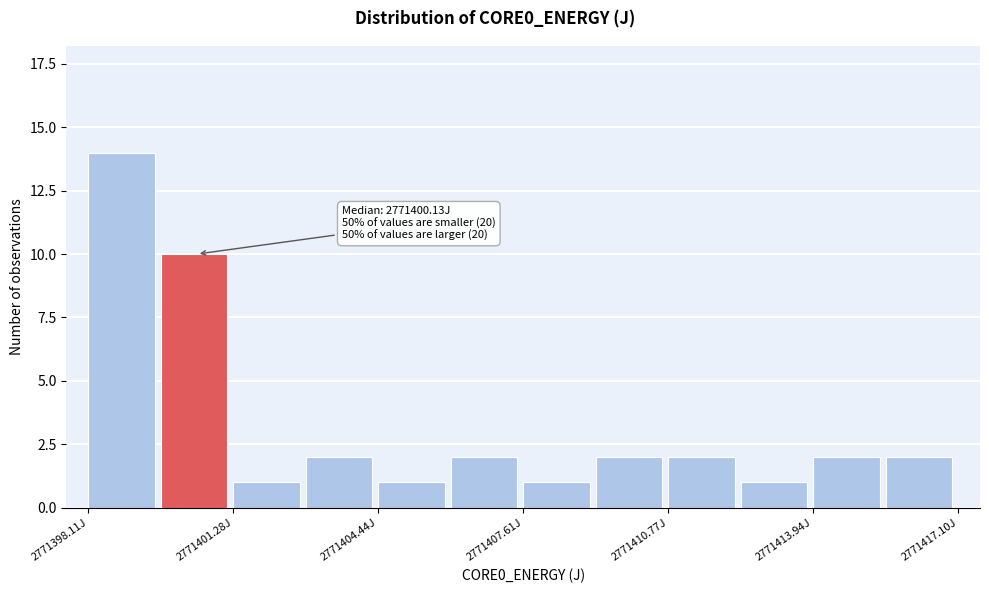

Around what value on the x-axis is the tallest bar? Give the approximate position of its centre, as read against the axis.

2771399.0